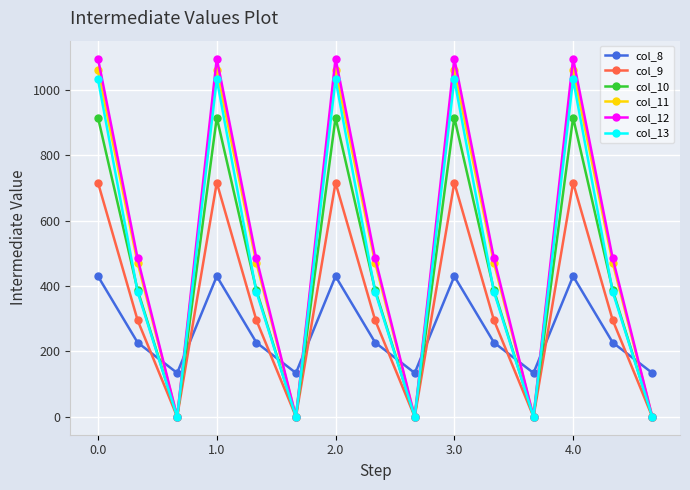

What is the value of the col_10 point at the 11th from the left?

388.1